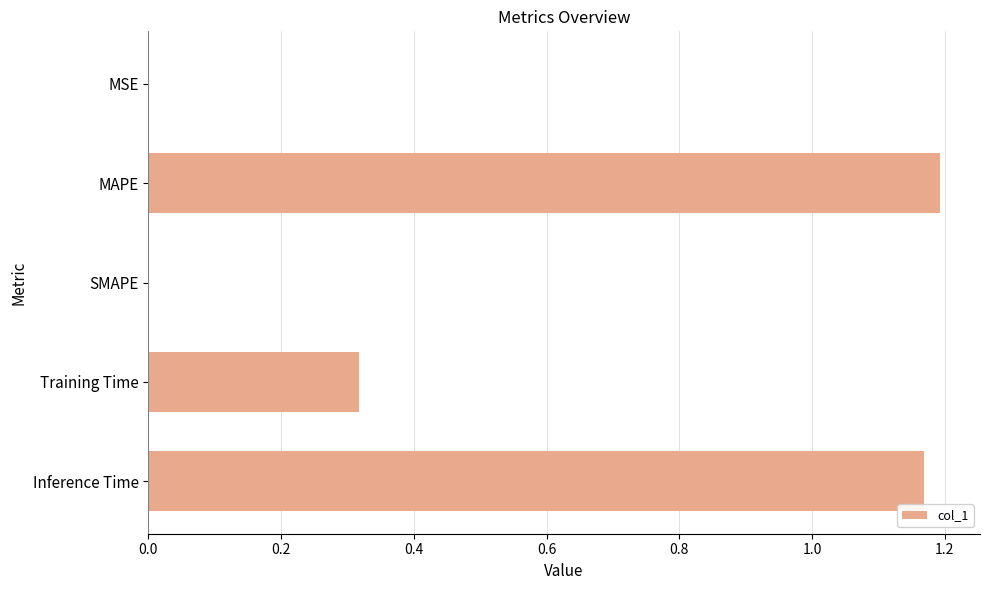

Is it true that the value at MSE is 0.0?

True